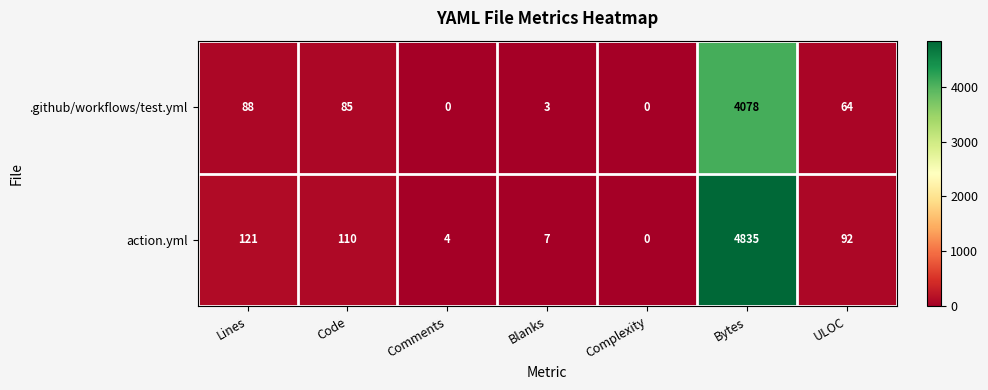

What is the difference between the second highest and second lowest values in the .github/workflows/test.yml series?

88